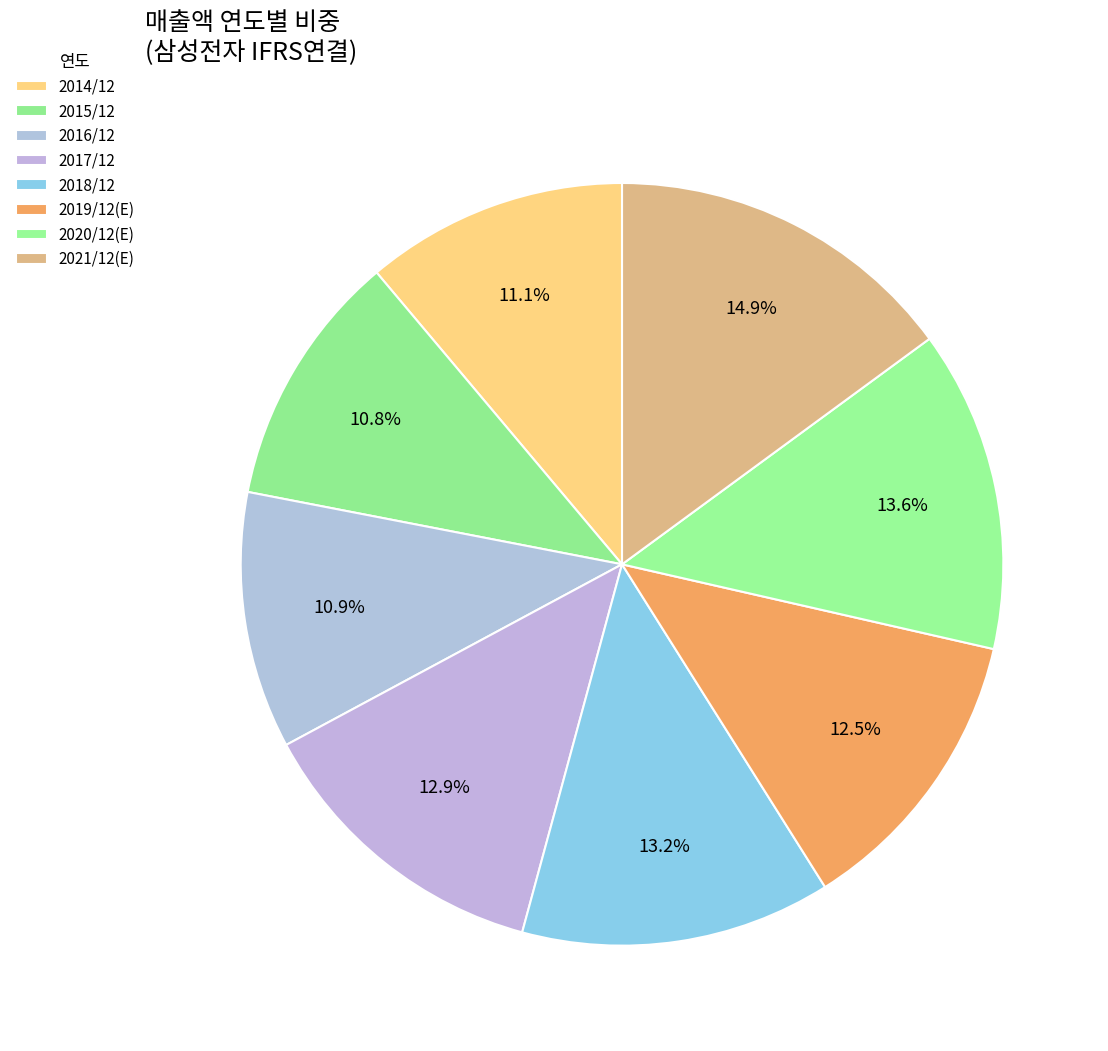

How many slices are in this pie chart?

8